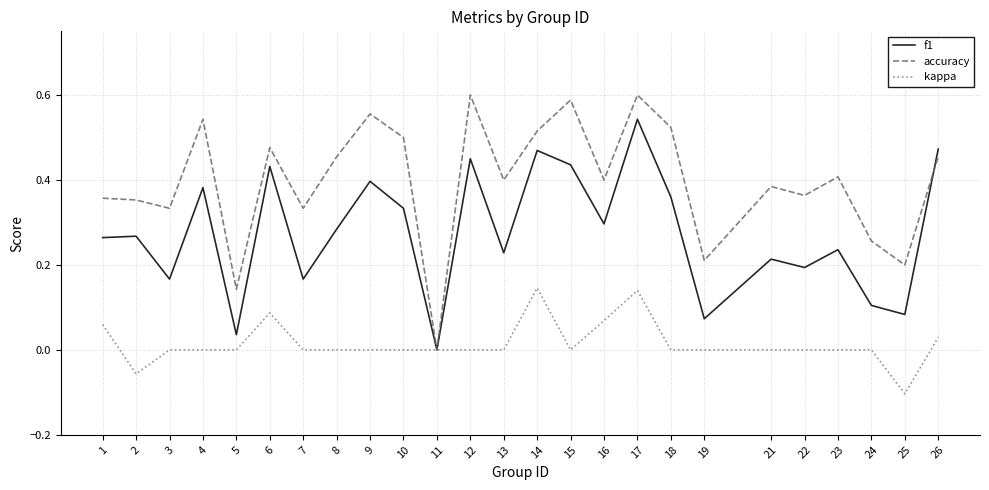

List the series in order of their overall mean, lowest first.

kappa, f1, accuracy